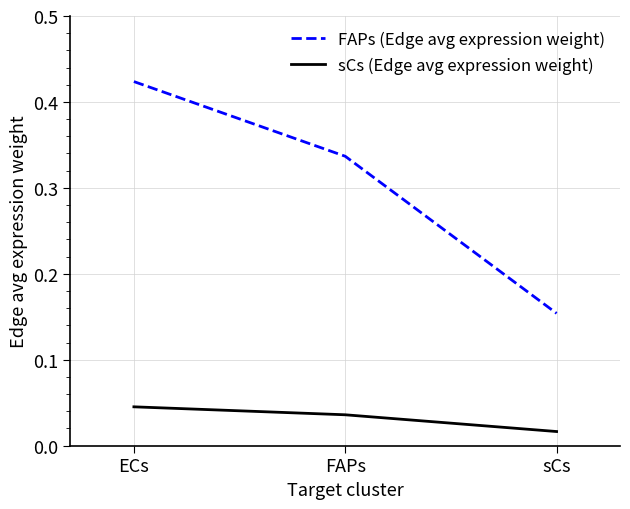

The value of sCs (Edge avg expression weight) at ECs is 0.1. True or false?

False